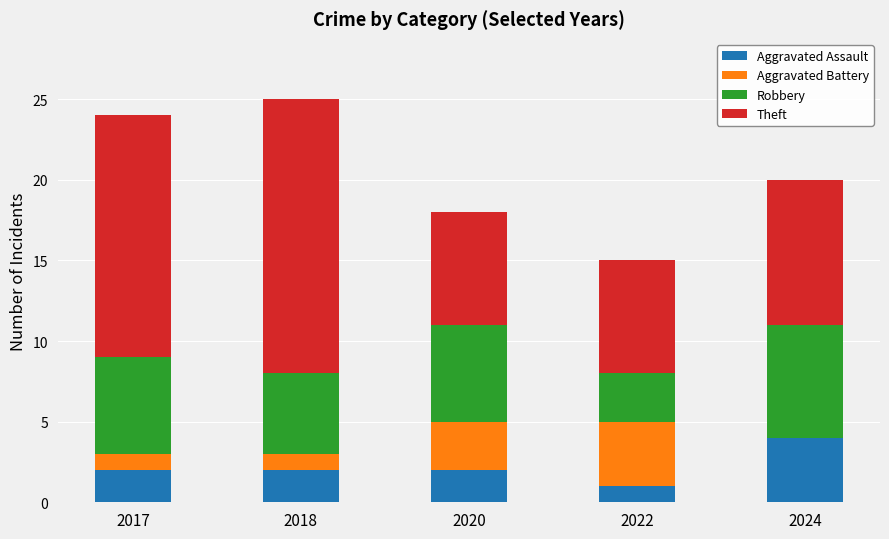

The value of Aggravated Assault at 2020 is 2. True or false?

True